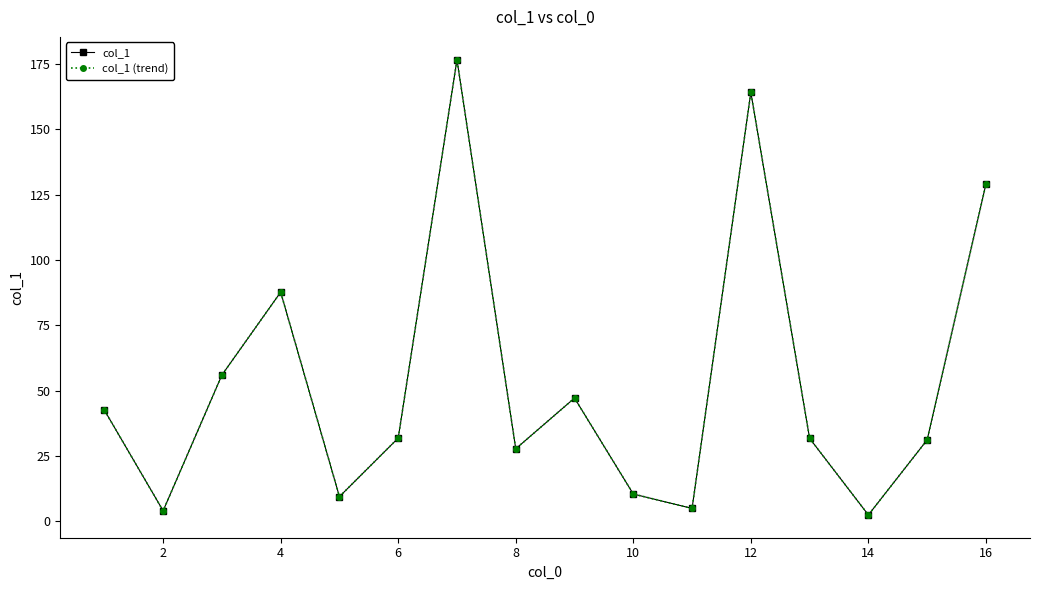

How many interior local valleys does the col_1 series have?

5